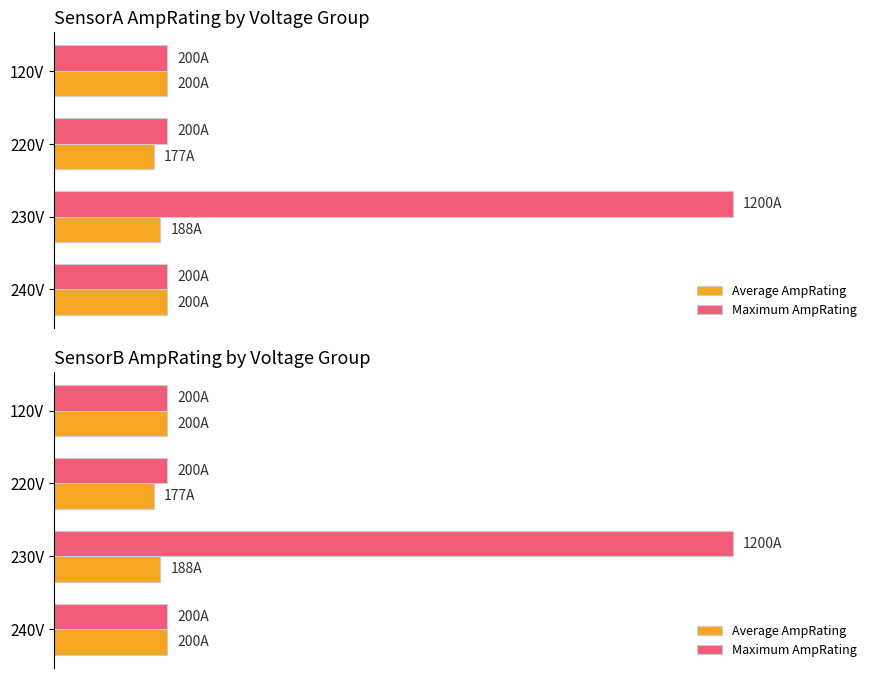

Between 240V and 230V, which is larger?

240V